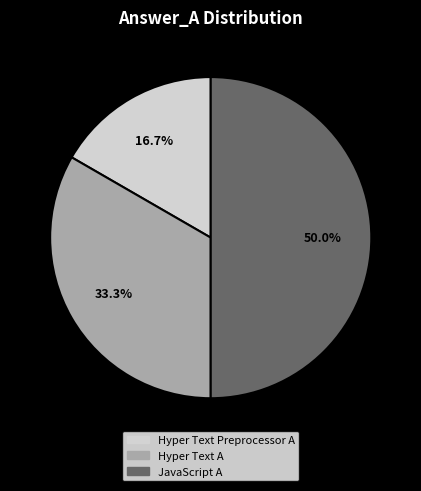

How many segments does this pie chart have?

3